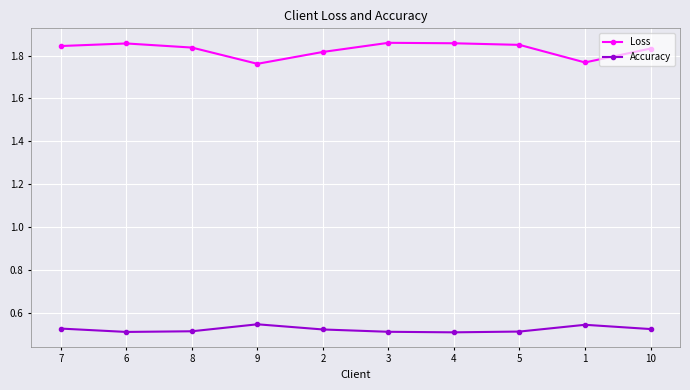

What is the total value across all series at 5?

2.4